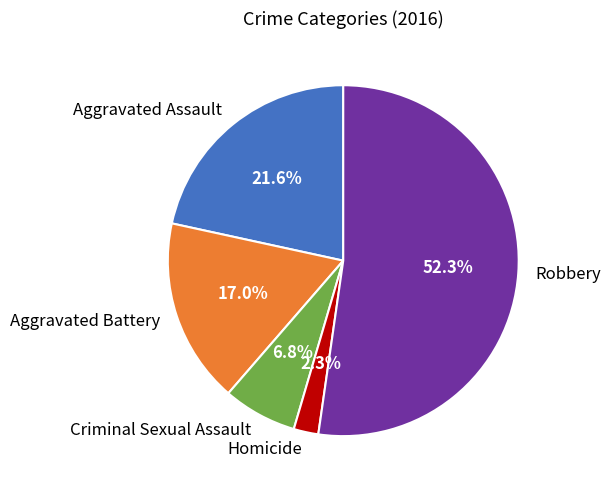

What is the majority slice?

Robbery